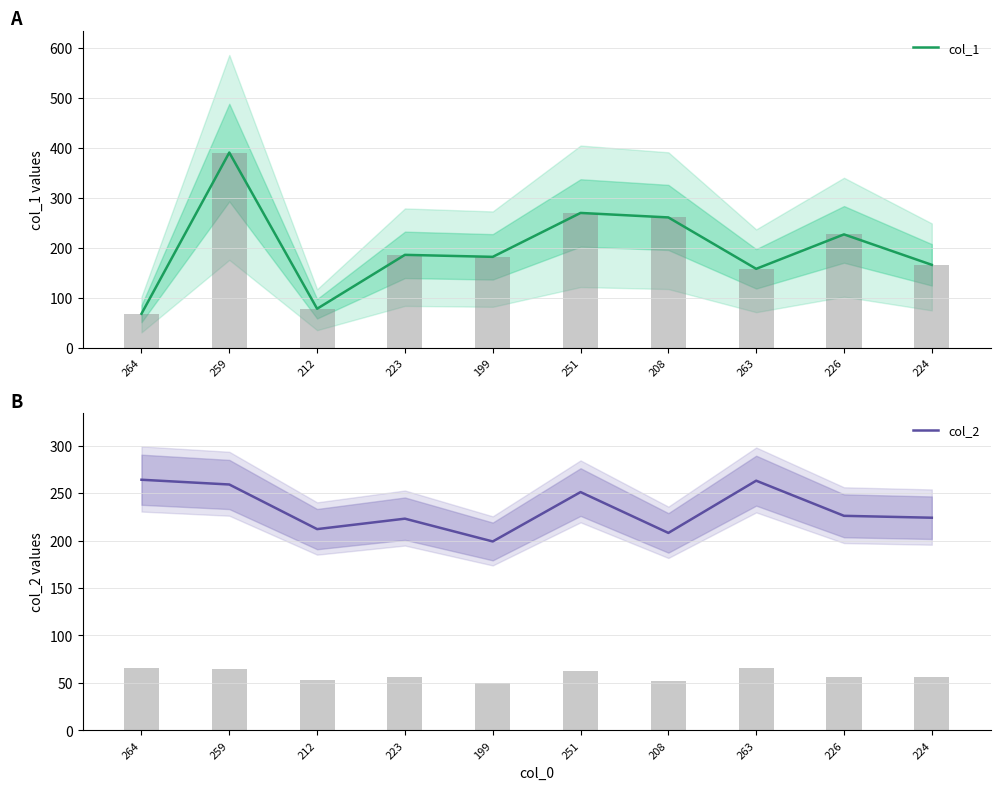

What is the lowest value of the col_2 series?

199